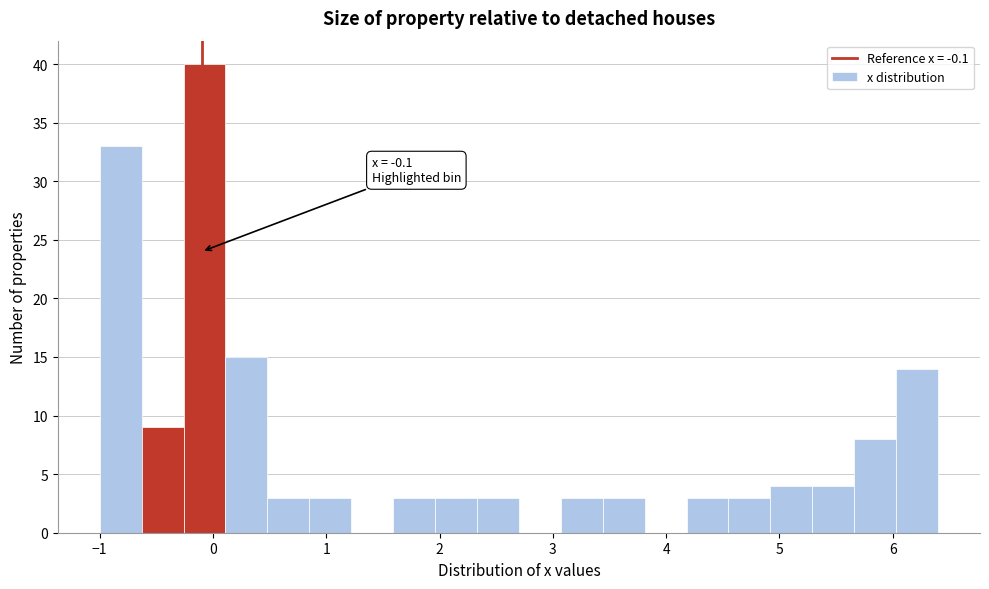

Around what value on the x-axis is the tallest bar? Give the approximate position of its centre, as read against the axis.

-0.1